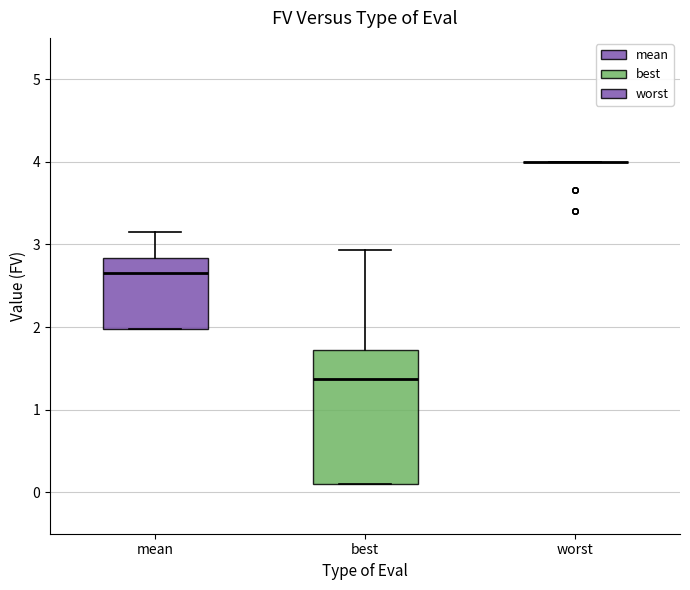

Where is the lower edge of the box for mean on the y-axis? The values are not printed on the chart, so give them approximately, as read against the axis.

2.0